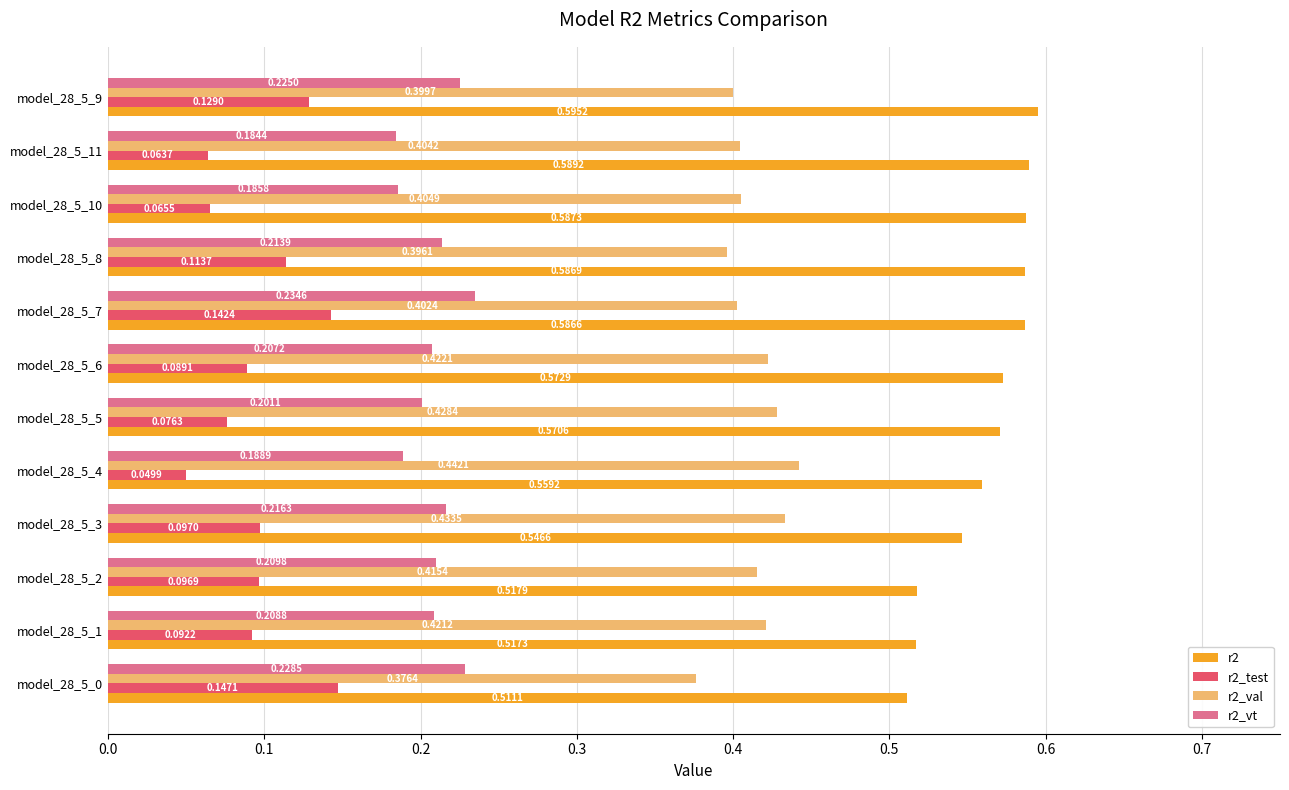

What are all the series names shown in the legend?

r2, r2_test, r2_val, r2_vt